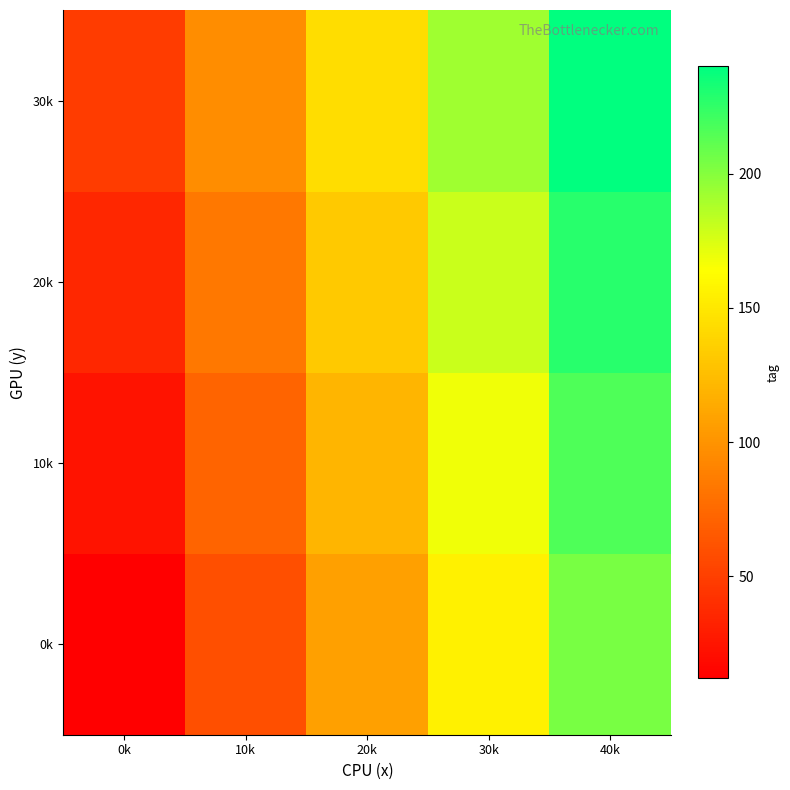

Which category has the highest value across all series?

40k